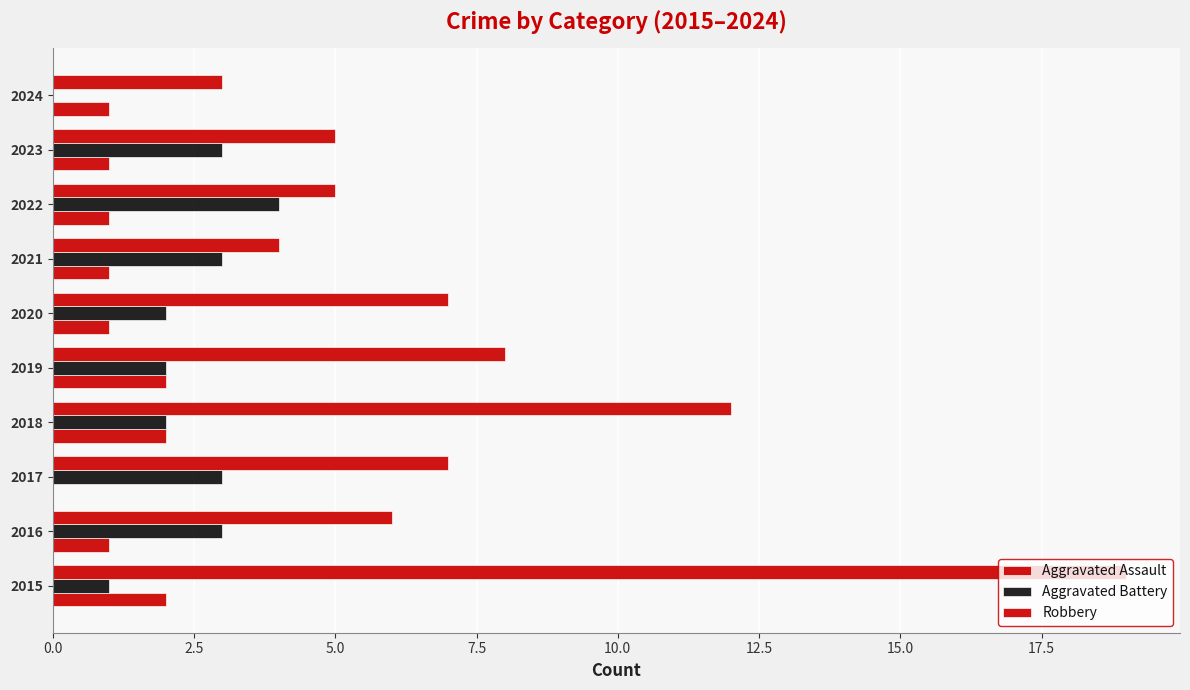

How many categories are shown in the chart?

10